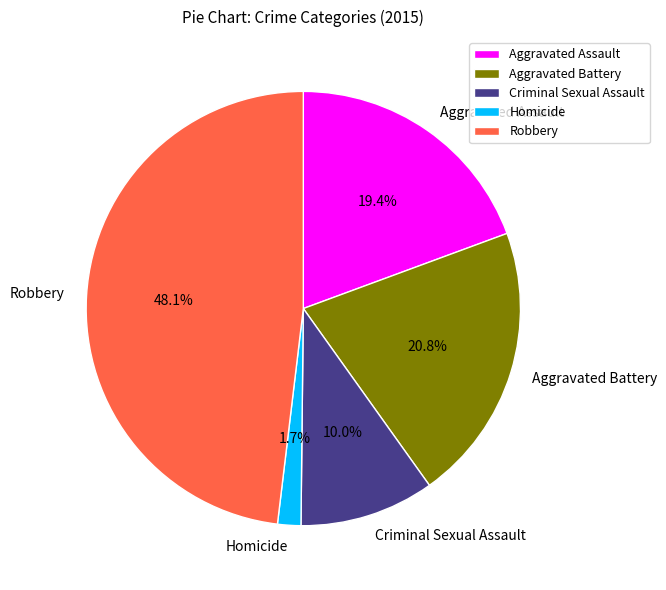

How many segments does this pie chart have?

5